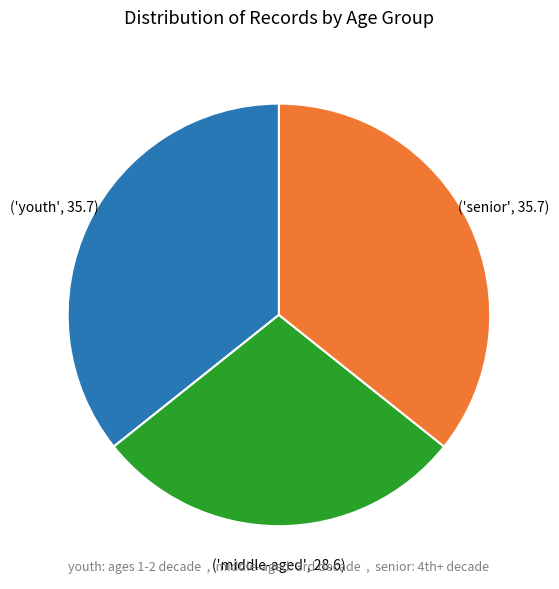

Is there a majority slice in this chart?

No